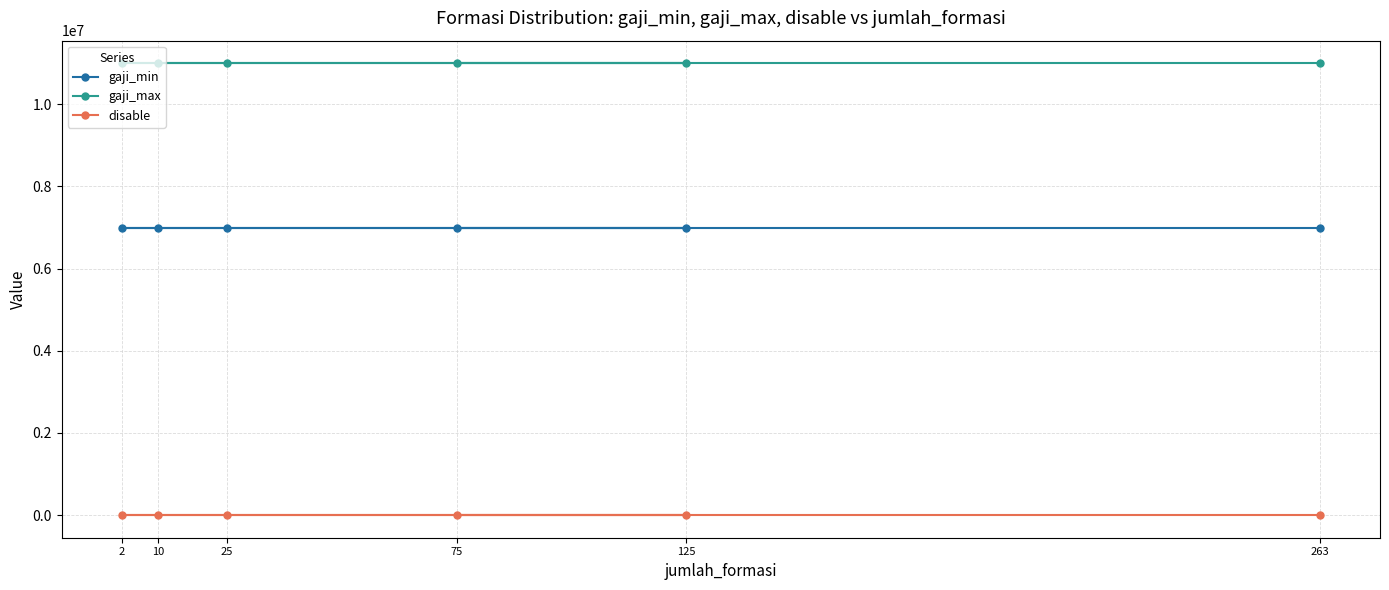

Does the chart have visible grid lines?

Yes